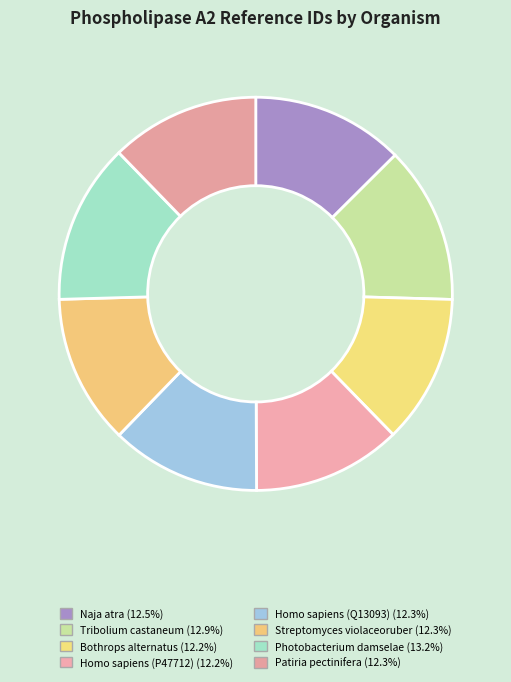

To the nearest percent, what is the difference between the largest and smallest slice percentages?

1%